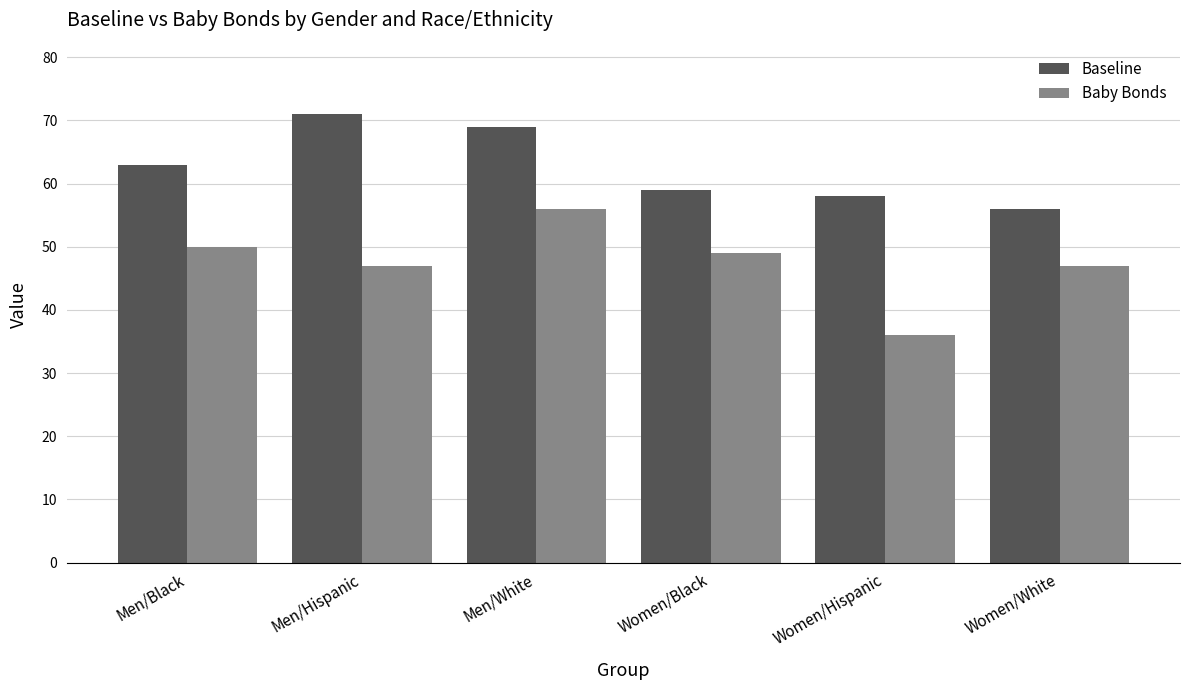

How many series are shown in this chart?

2